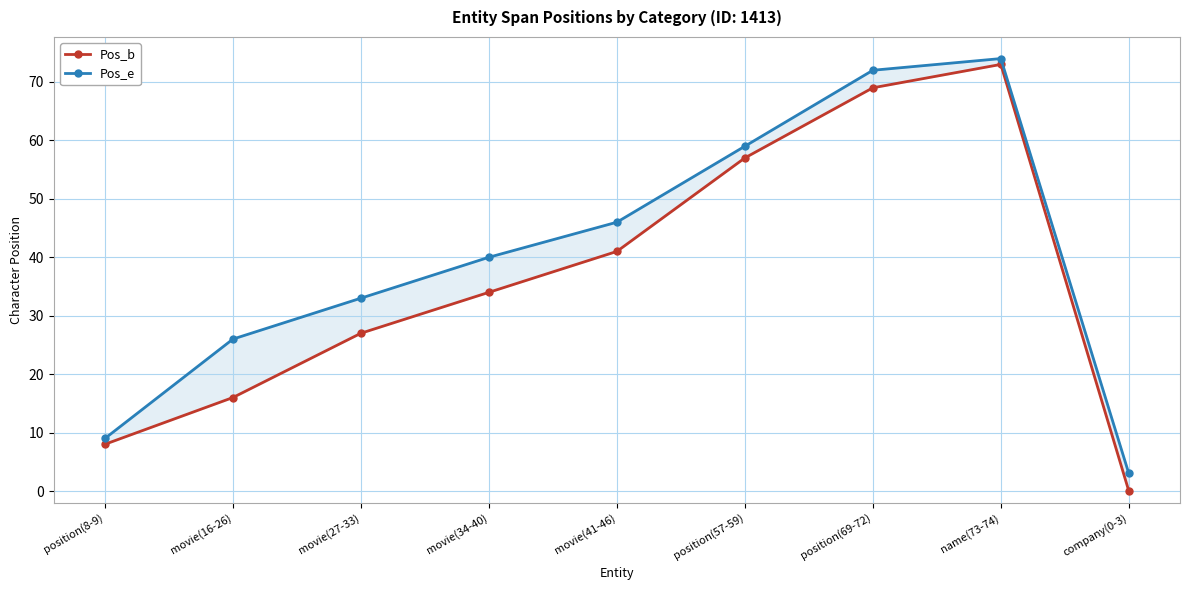

What are all the series names shown in the legend?

Pos_b, Pos_e